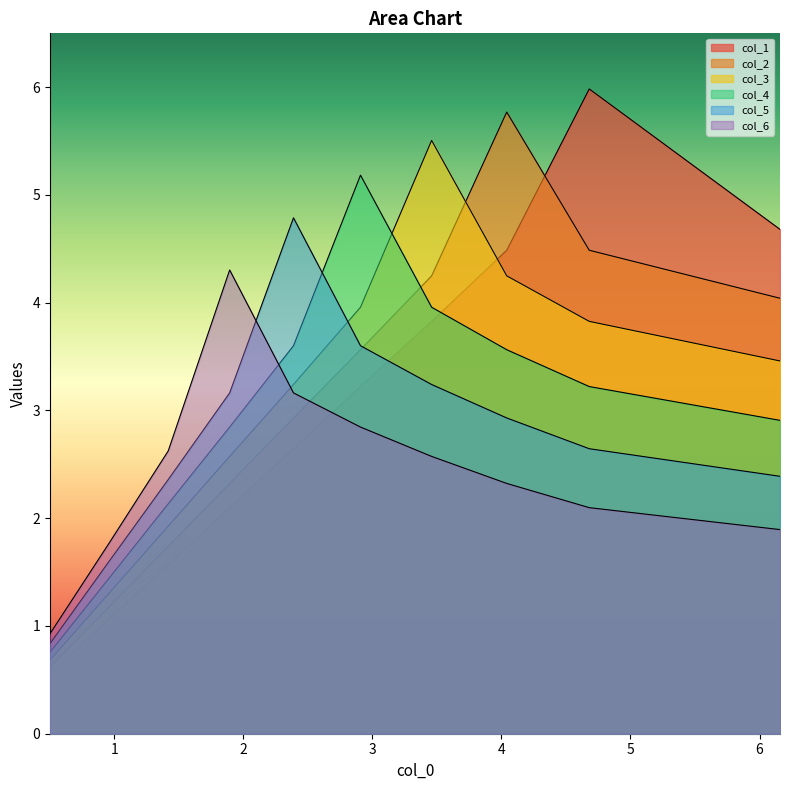

Reading left to right, transcribe all the data shown in this chart.

col_1: 0.6	1.1	1.6	2.1	2.6	3.2	3.8	4.5	6.0	4.7
col_2: 0.6	1.2	1.7	2.3	2.9	3.6	4.2	5.8	4.5	4.0
col_3: 0.7	1.3	1.9	2.6	3.2	4.0	5.5	4.2	3.8	3.5
col_4: 0.8	1.4	2.1	2.8	3.6	5.2	4.0	3.6	3.2	2.9
col_5: 0.8	1.6	2.4	3.2	4.8	3.6	3.2	2.9	2.6	2.4
col_6: 0.9	1.8	2.6	4.3	3.2	2.8	2.6	2.3	2.1	1.9